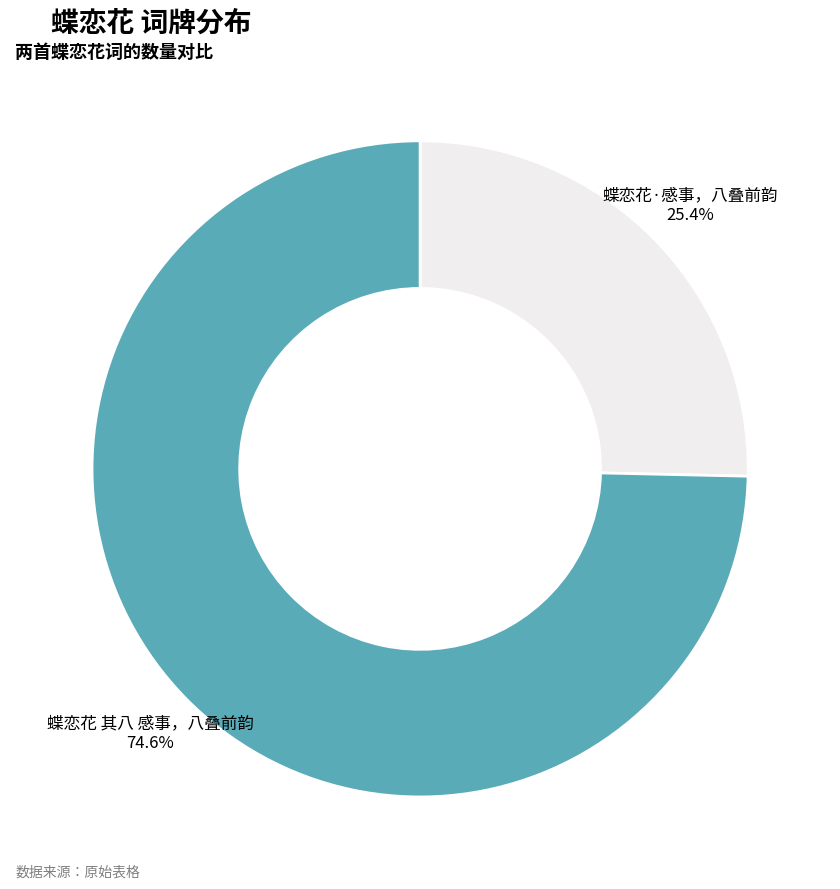

Rank the categories by value from lowest to highest.

蝶恋花·感事，八叠前韵, 蝶恋花 其八 感事，八叠前韵